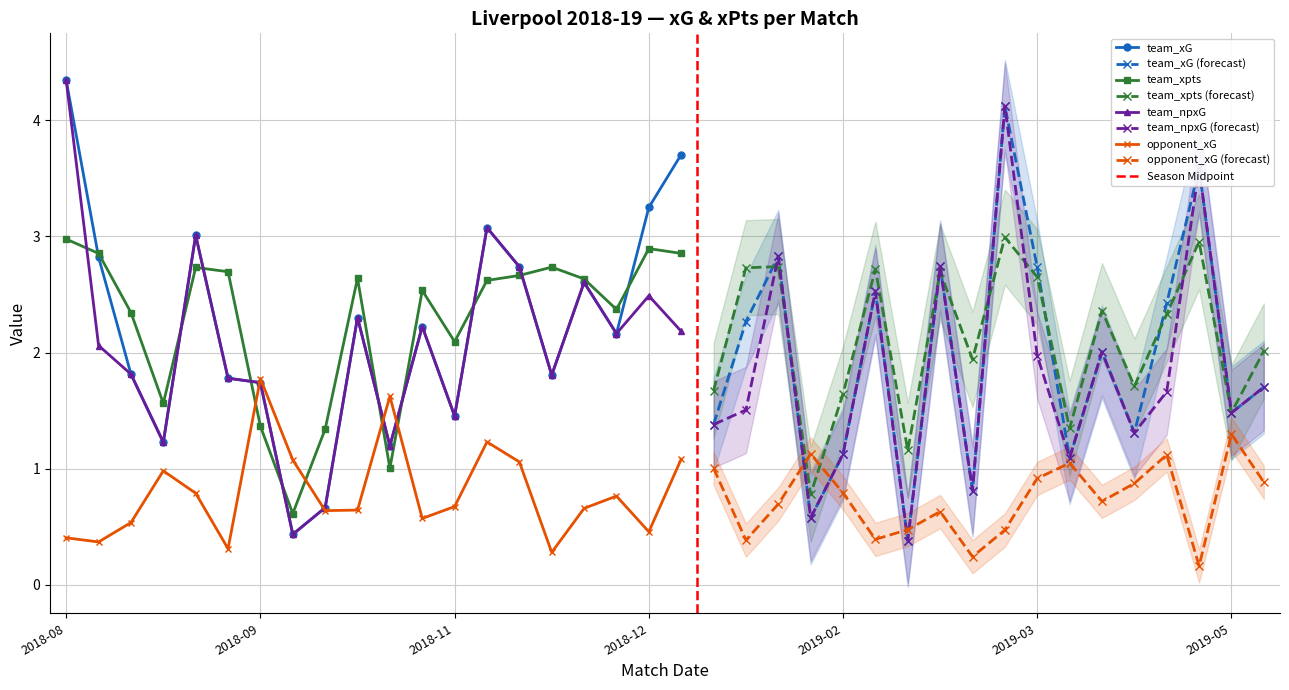

The value of opponent_xG at 2018-08-12 is 0.6. True or false?

False